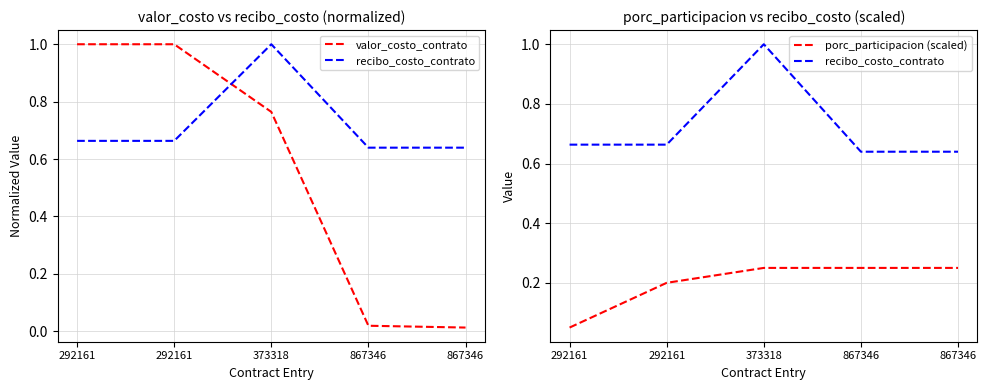

Which series has the largest range (max minus min)?

valor_costo_contrato